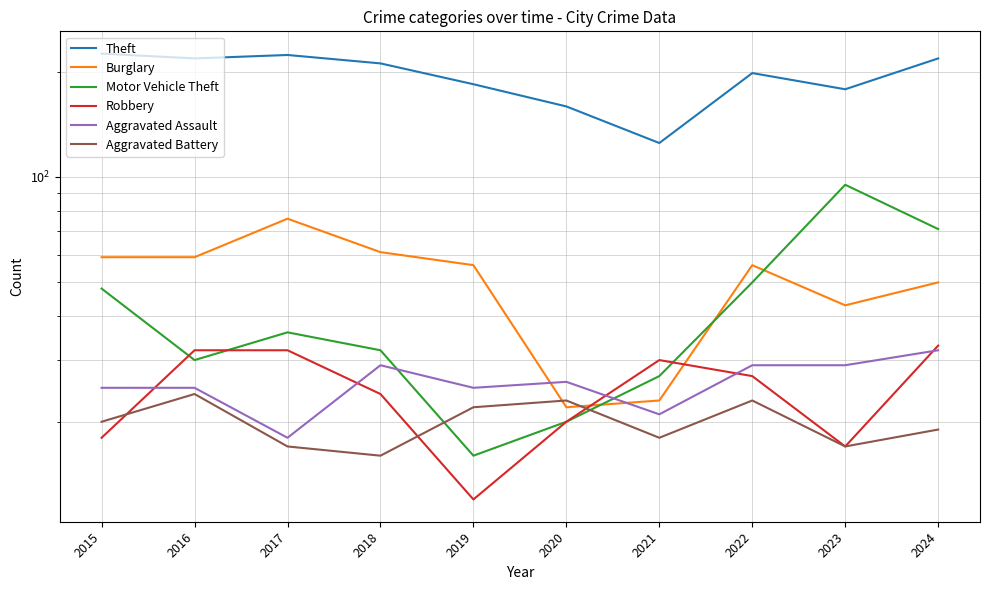

What is the approximate value of Theft at 2020?

159